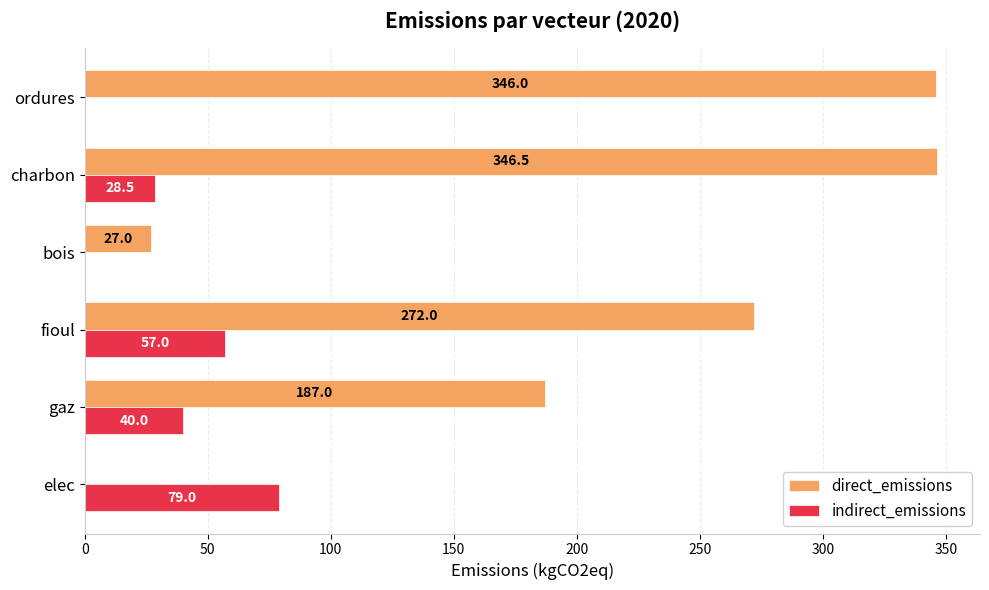

What is the maximum value shown in the chart?

346.5